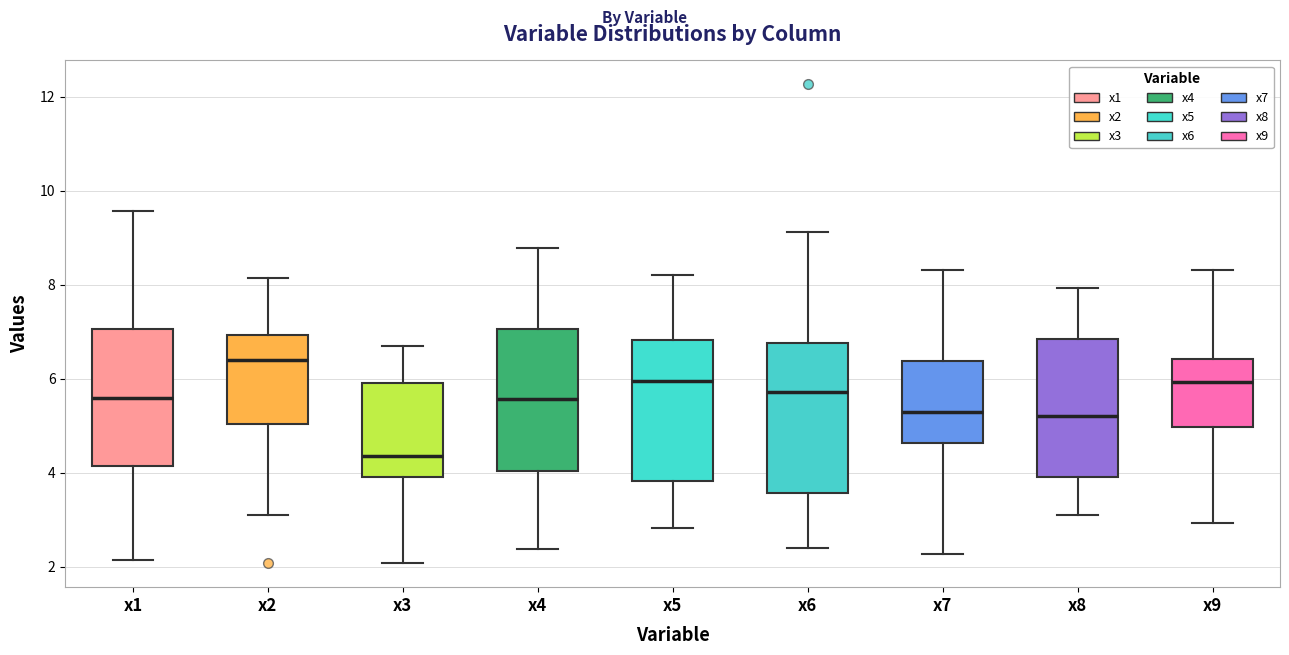

Where is the upper edge of the box for x3 on the y-axis? The values are not printed on the chart, so give them approximately, as read against the axis.

6.0